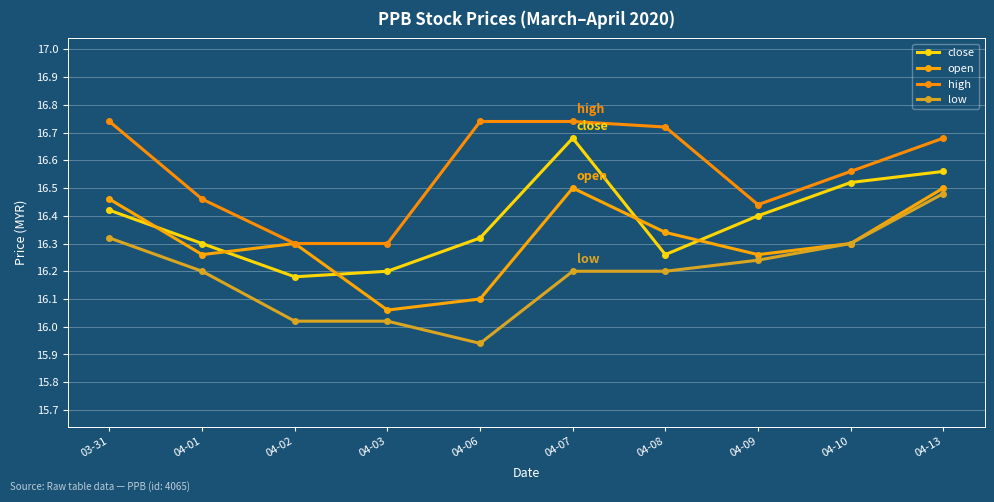

At which label does low reach its minimum?

04-06